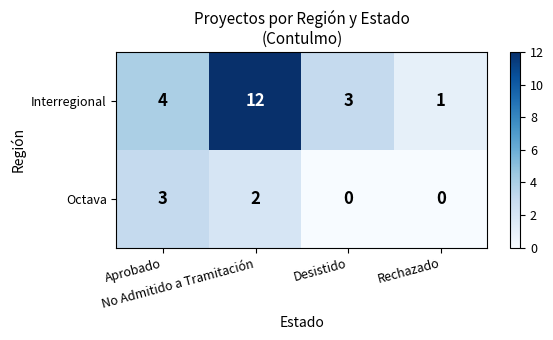

Rank the series by their maximum value, from lowest to highest.

Octava, Interregional